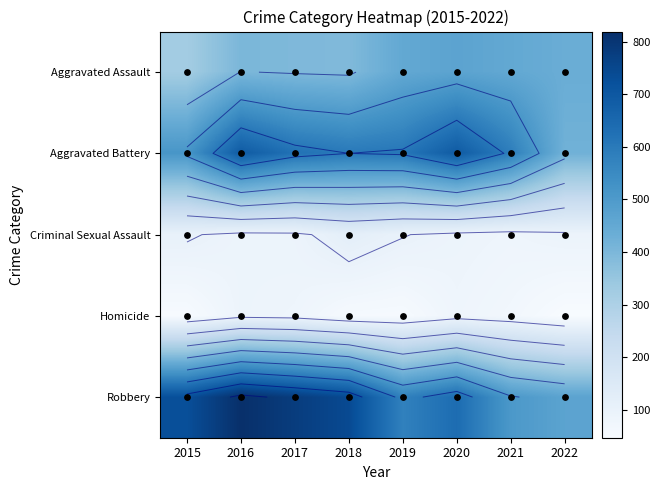

Which series changed the most between 2018 and 2021?

Robbery